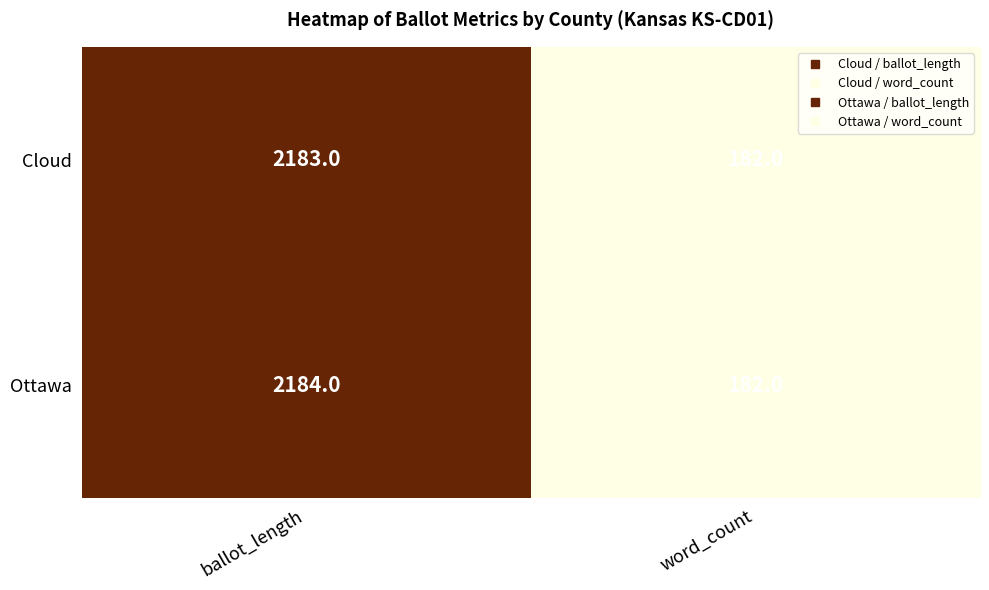

What value does the Cloud series have at word_count, to the nearest 100?

200